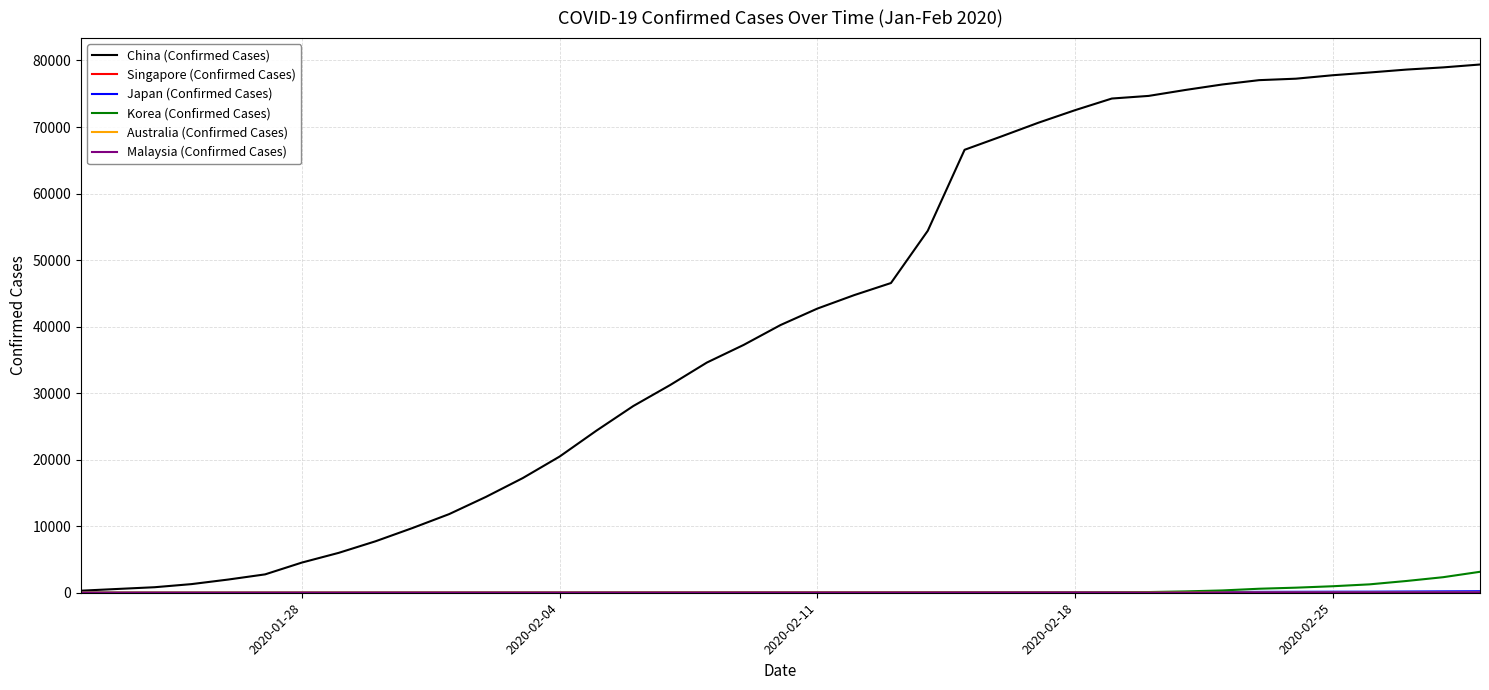

What is the maximum value shown in the chart?

79394